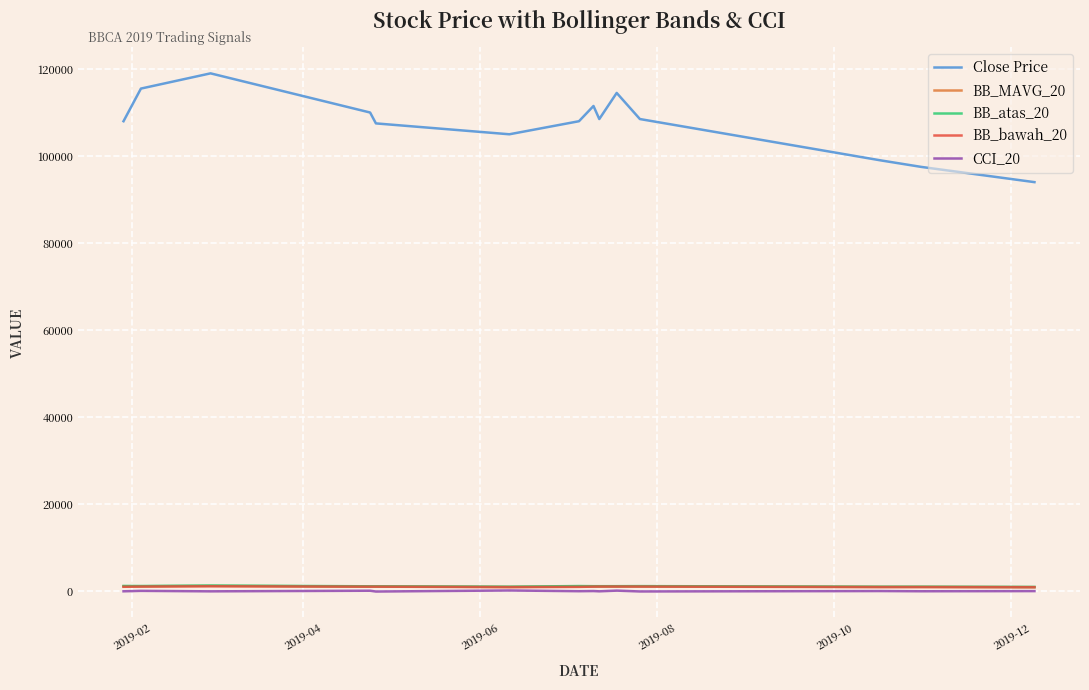

True or false: Close Price and BB_bawah_20 cross at least once.

False